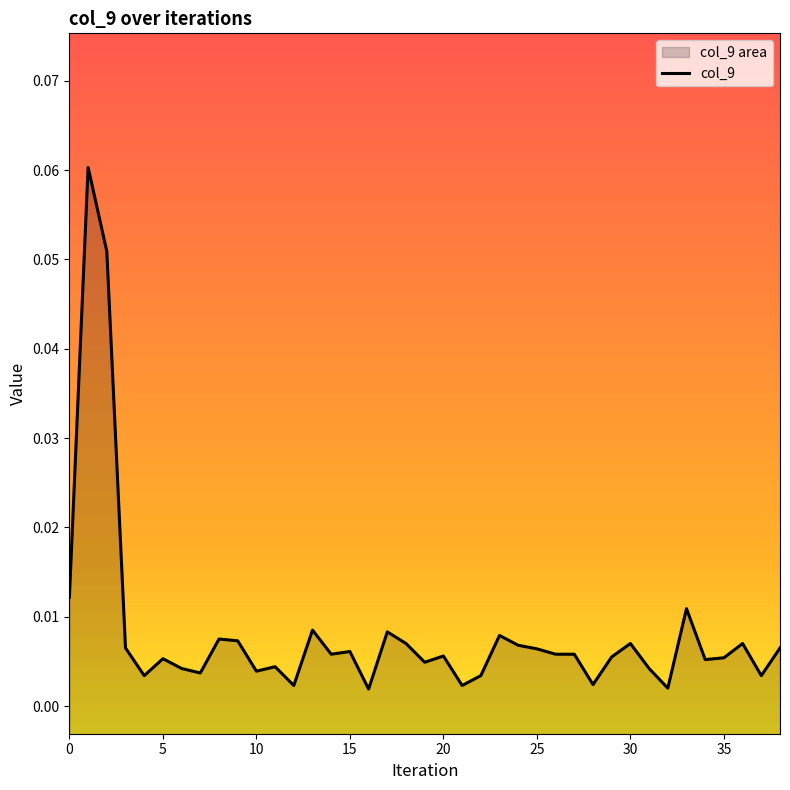

Between 18 and 9, which is larger?

9